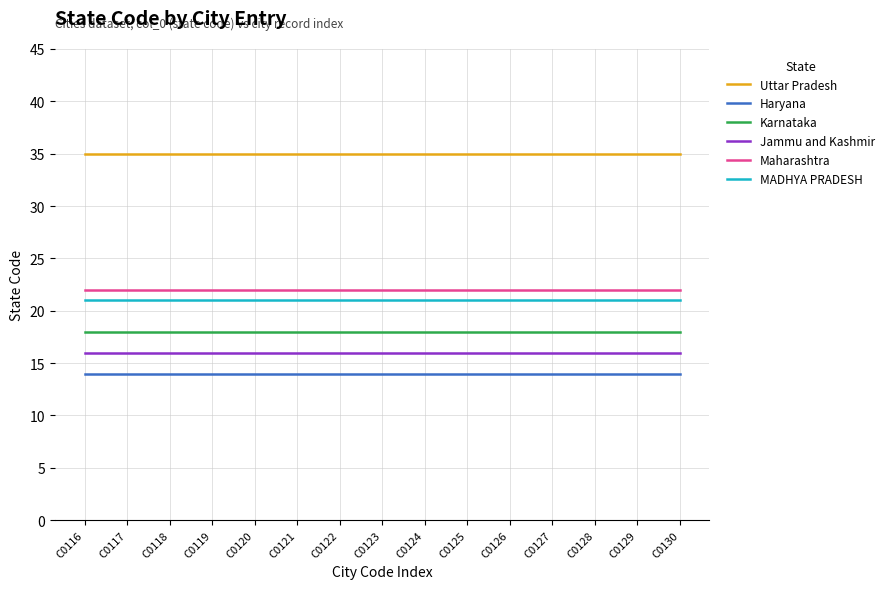

True or false: Jammu and Kashmir and MADHYA PRADESH cross at least once.

False